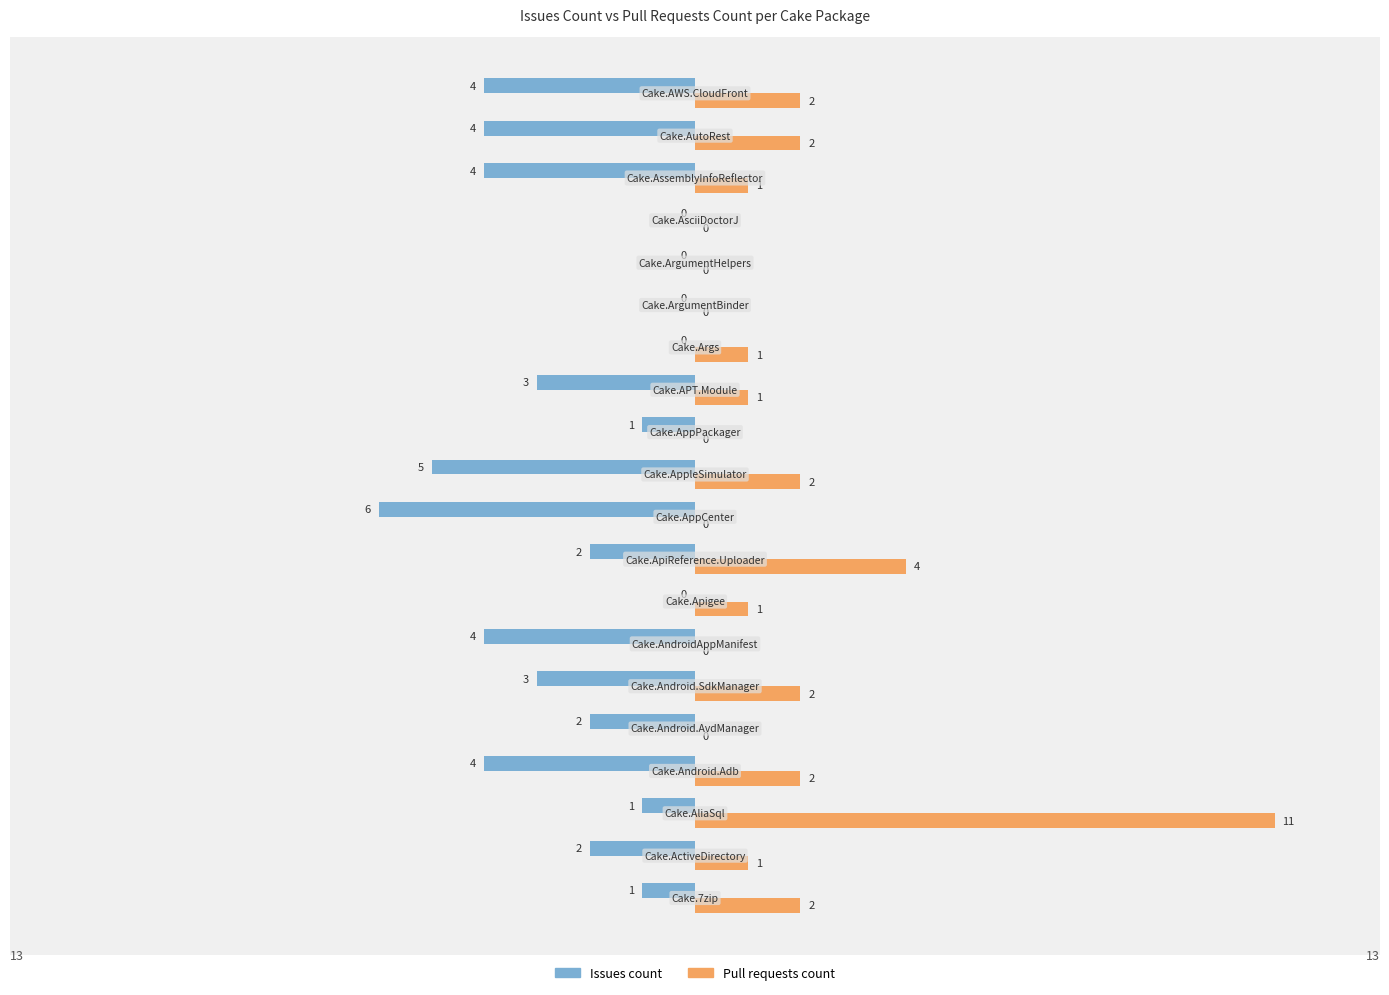

How many distinct data groups are displayed?

2